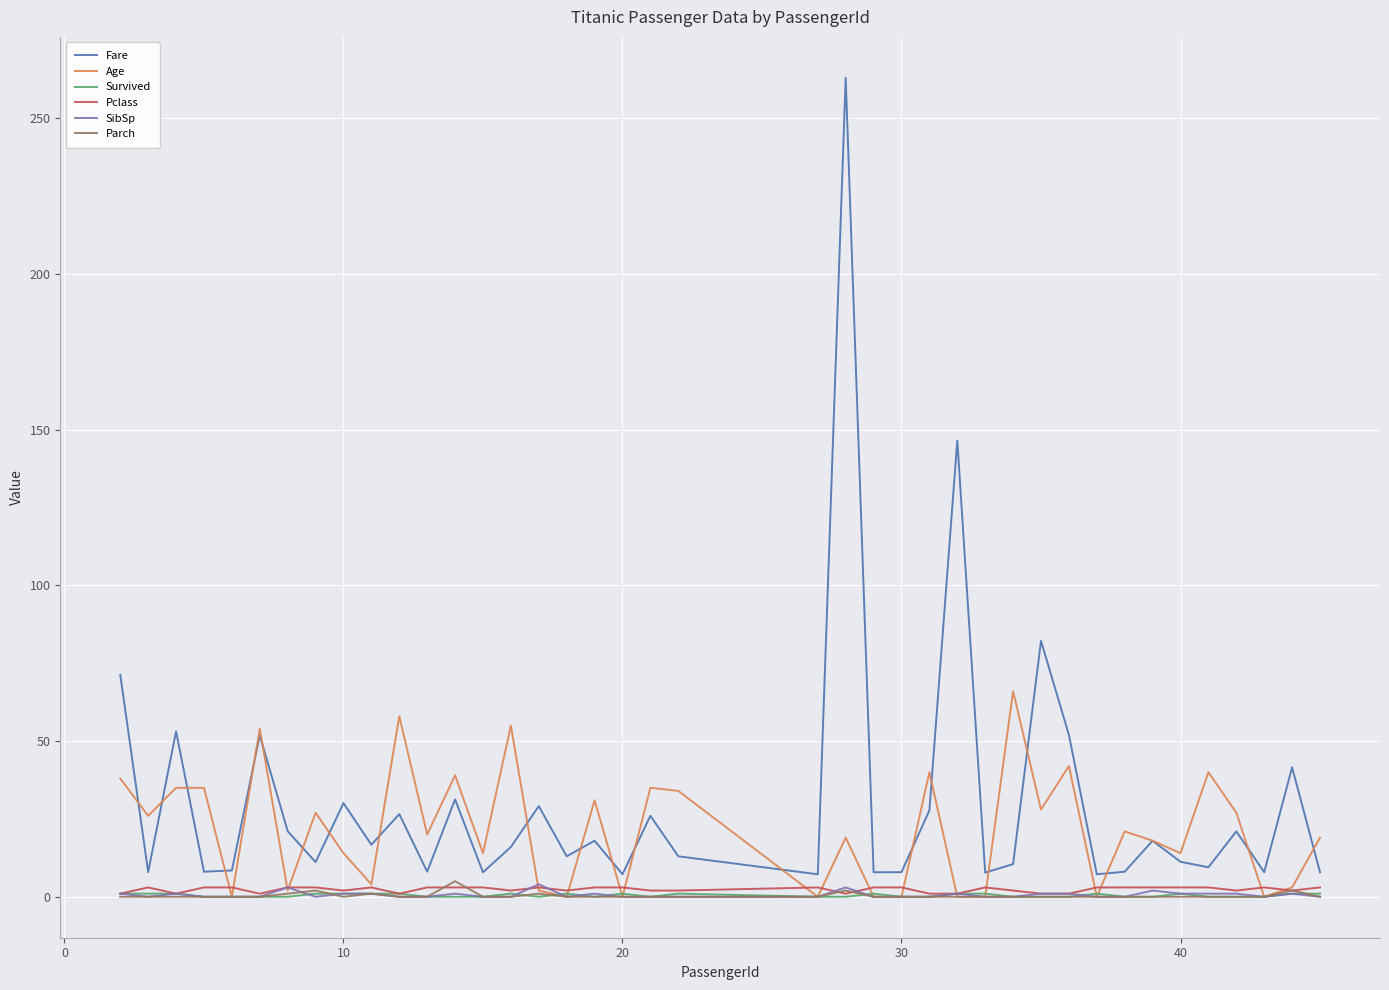

Which series has the widest spread of values?

Fare